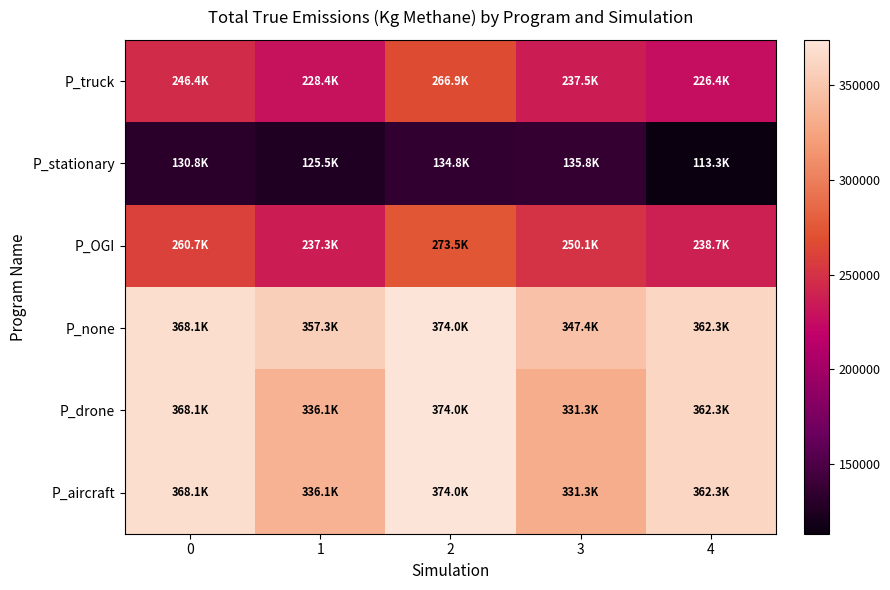

At how many categories does at least one series exceed 318562?

5